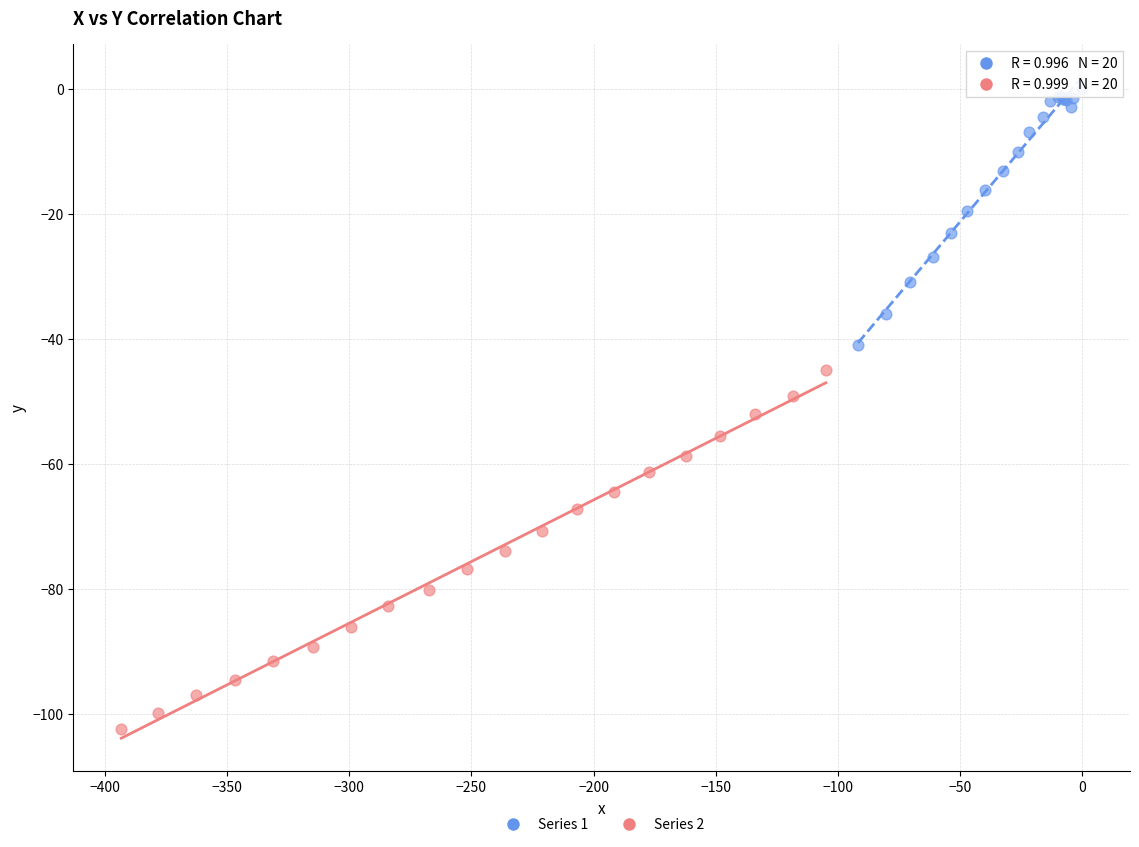

Which series reaches the maximum Y coordinate?

Series 1